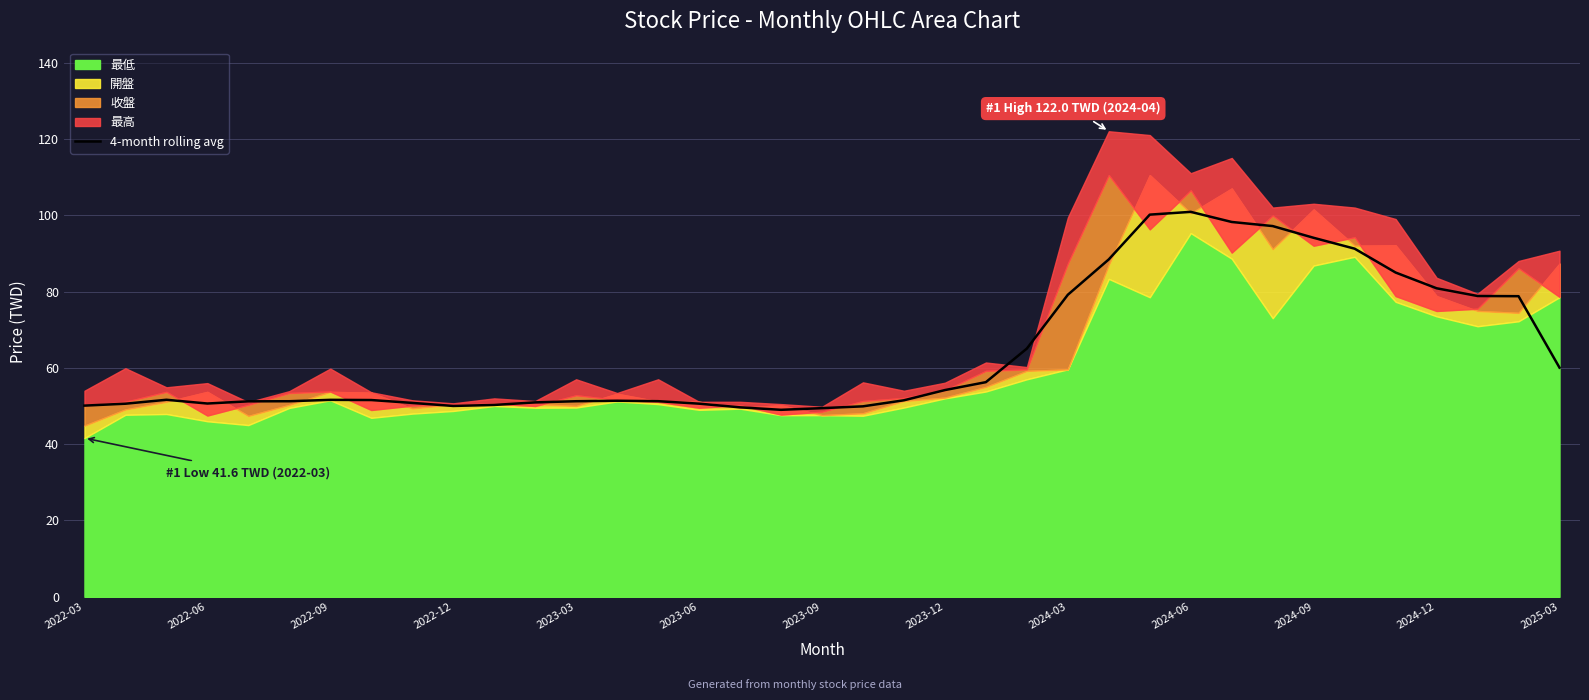

Is it true that 4-month rolling avg equals 54.2 at 2023-12?

True